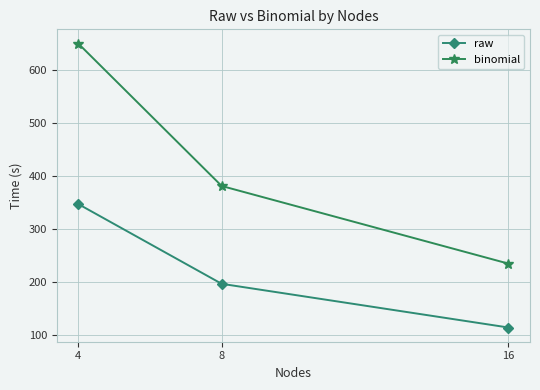

List the series in order of their peak value, highest first.

binomial, raw